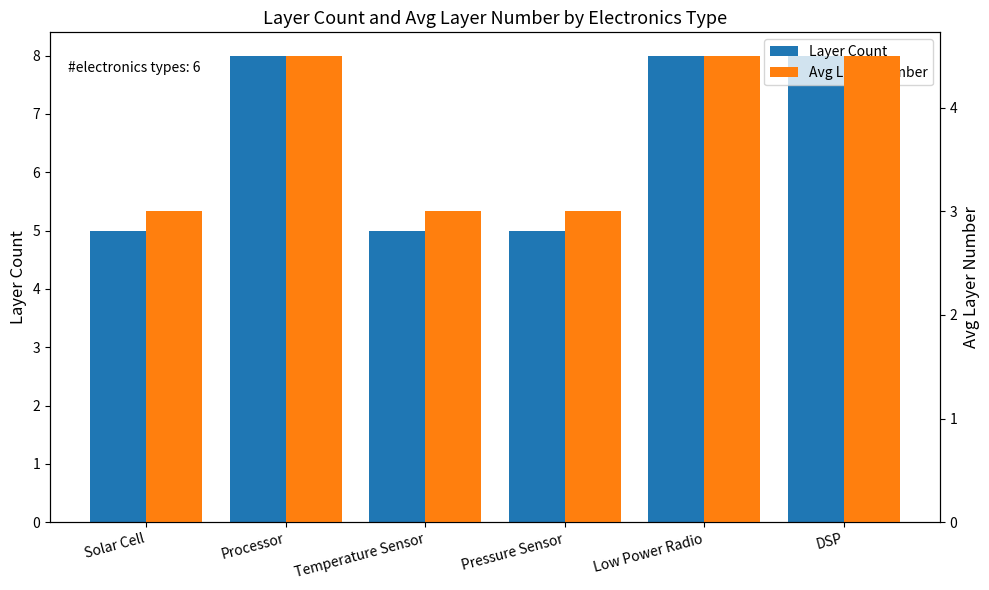

What is the sum of all Avg Layer Number values?

22.5